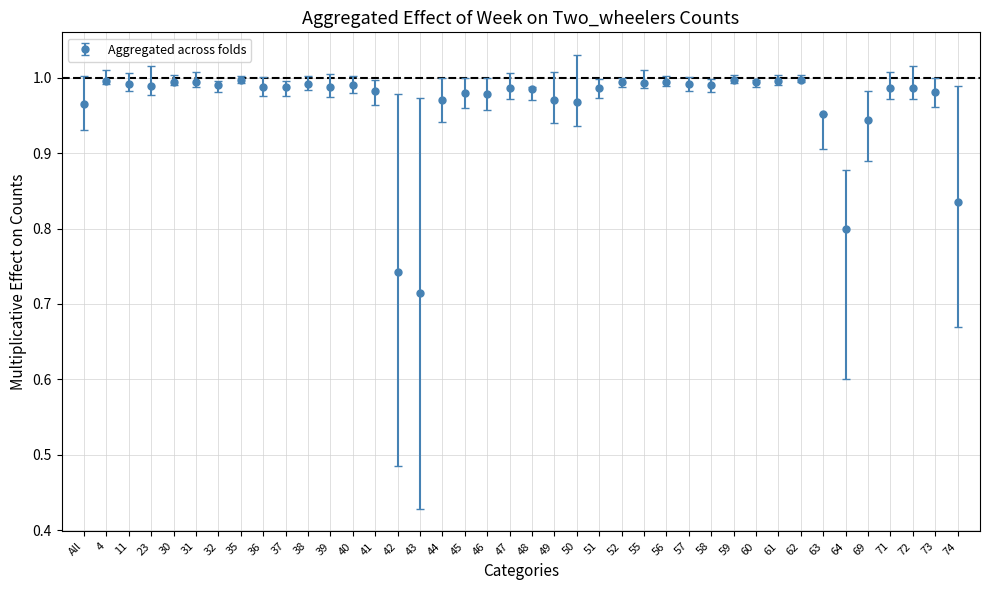

Which has a higher value, 69 or 71?

71